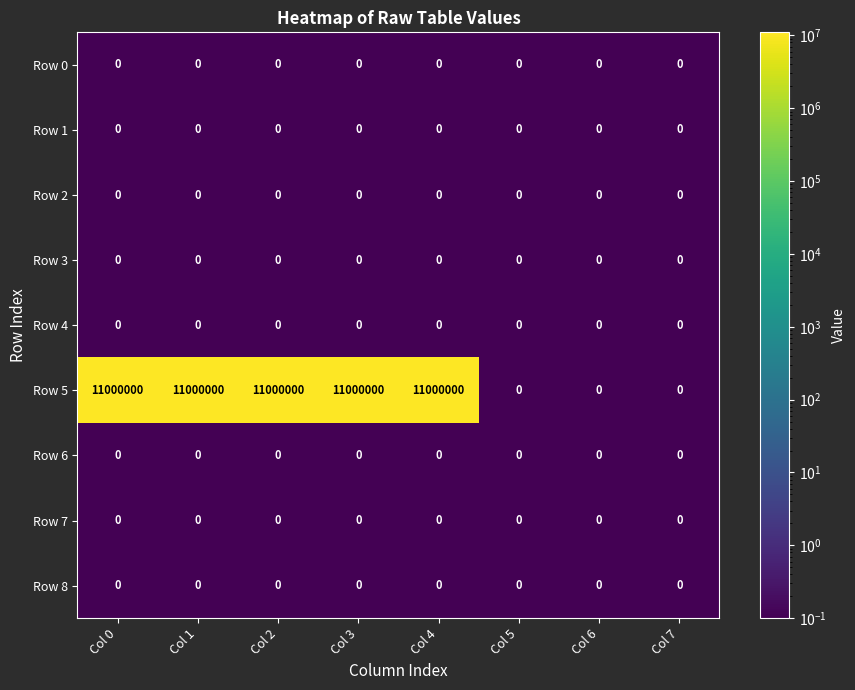

What is the greatest value displayed?

11000000